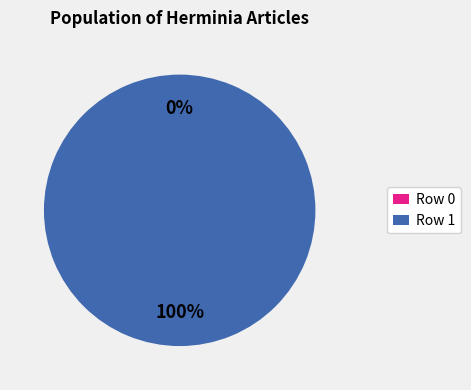

What is the change in value from Row 0 to Row 1?

+1